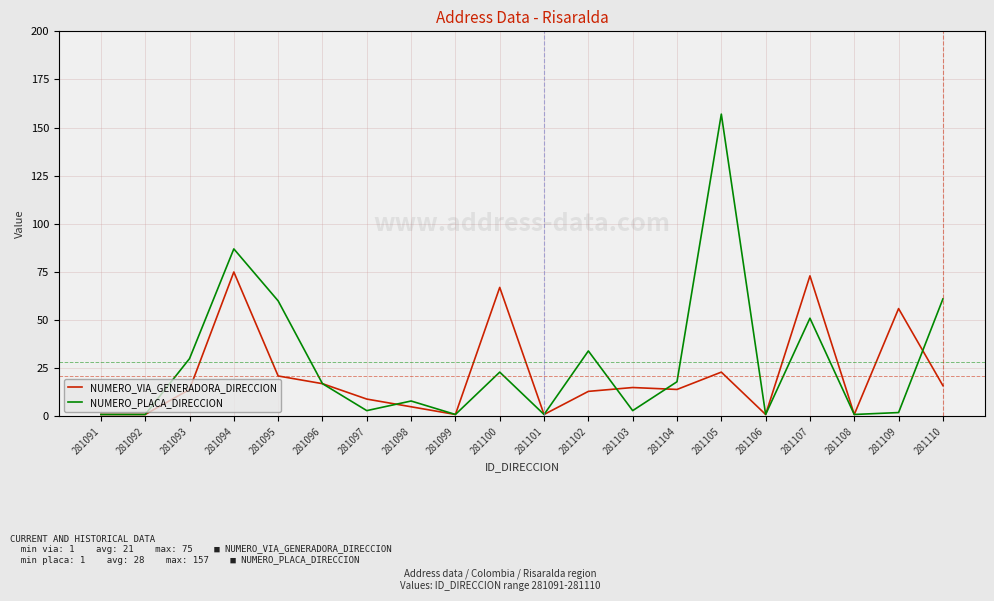

Rank the series by their maximum value, from lowest to highest.

NUMERO_VIA_GENERADORA_DIRECCION, NUMERO_PLACA_DIRECCION